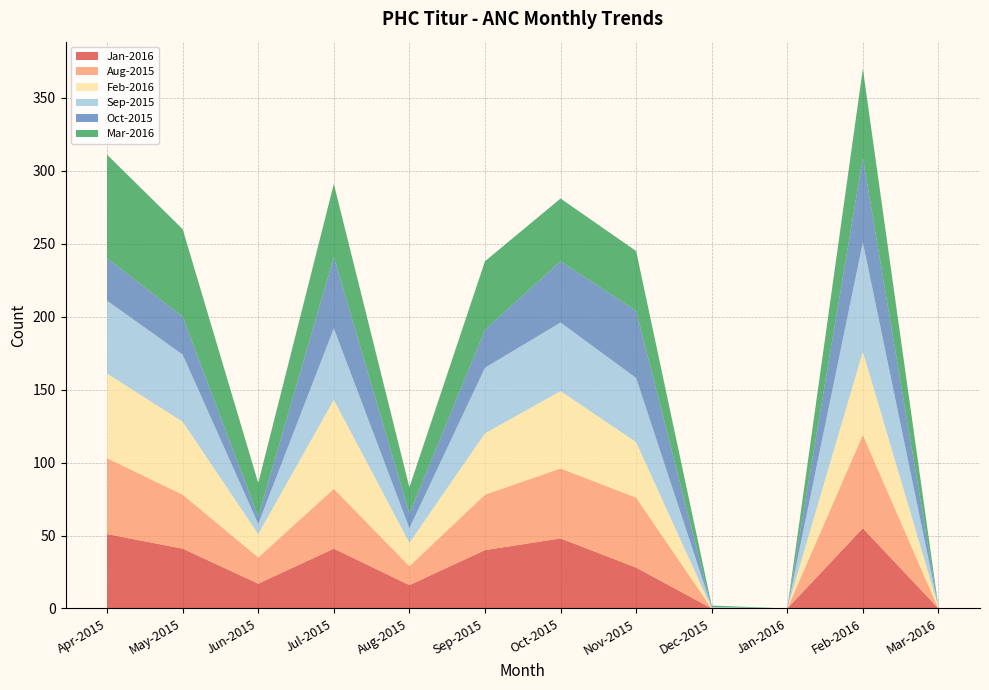

Reading left to right, transcribe all the data shown in this chart.

Jan-2016: Apr-2015=51	May-2015=41	Jun-2015=17	Jul-2015=41	Aug-2015=16	Sep-2015=40	Oct-2015=48	Nov-2015=28	Dec-2015=0	Jan-2016=0	Feb-2016=55	Mar-2016=0
Aug-2015: Apr-2015=52	May-2015=37	Jun-2015=18	Jul-2015=41	Aug-2015=13	Sep-2015=38	Oct-2015=48	Nov-2015=48	Dec-2015=0	Jan-2016=0	Feb-2016=64	Mar-2016=0
Feb-2016: Apr-2015=58	May-2015=50	Jun-2015=16	Jul-2015=61	Aug-2015=16	Sep-2015=42	Oct-2015=53	Nov-2015=38	Dec-2015=0	Jan-2016=0	Feb-2016=57	Mar-2016=1
Sep-2015: Apr-2015=50	May-2015=46	Jun-2015=7	Jul-2015=49	Aug-2015=10	Sep-2015=45	Oct-2015=47	Nov-2015=44	Dec-2015=1	Jan-2016=0	Feb-2016=75	Mar-2016=0
Oct-2015: Apr-2015=29	May-2015=26	Jun-2015=5	Jul-2015=49	Aug-2015=10	Sep-2015=26	Oct-2015=42	Nov-2015=46	Dec-2015=0	Jan-2016=0	Feb-2016=58	Mar-2016=0
Mar-2016: Apr-2015=71	May-2015=60	Jun-2015=23	Jul-2015=50	Aug-2015=18	Sep-2015=47	Oct-2015=43	Nov-2015=41	Dec-2015=1	Jan-2016=0	Feb-2016=61	Mar-2016=0